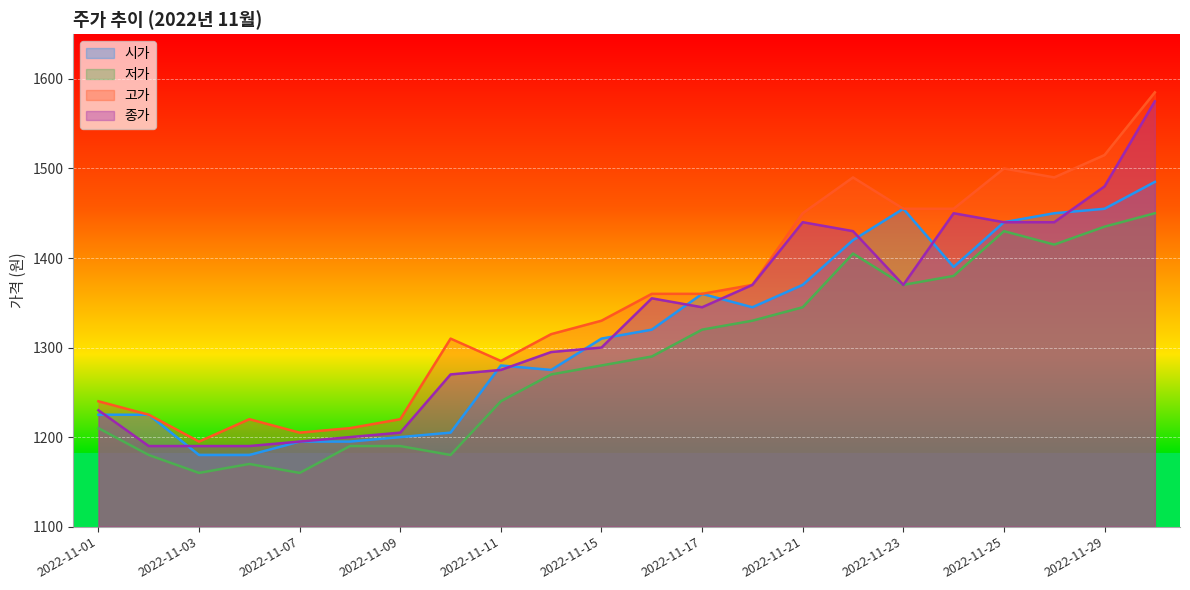

The value of 저가 at 2022-11-17 is 1320. True or false?

True